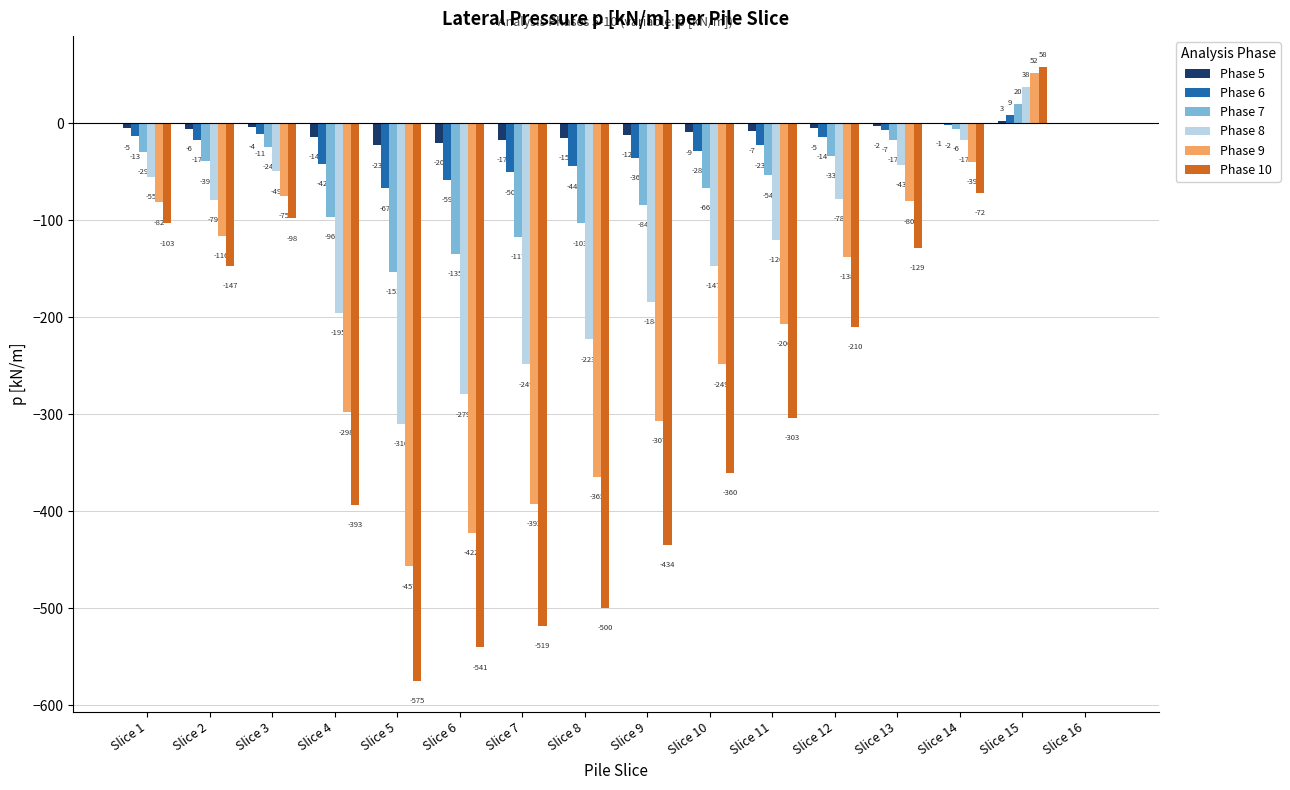

At which category does the chart reach its peak across all series?

Slice 15